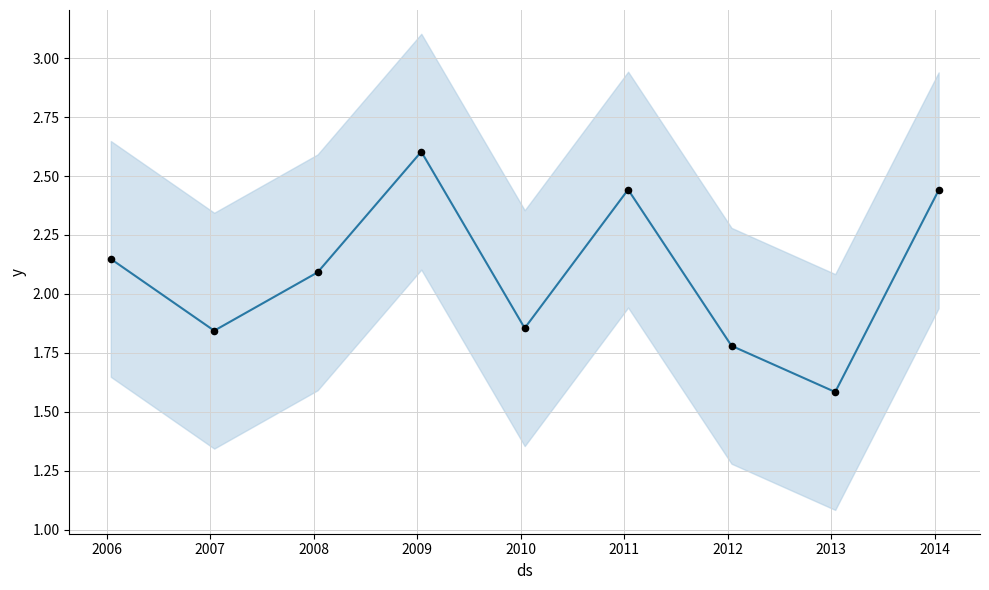

Approximately how many times larger is the value at 2013-01-15 compared to 2010-01-15?

0.9